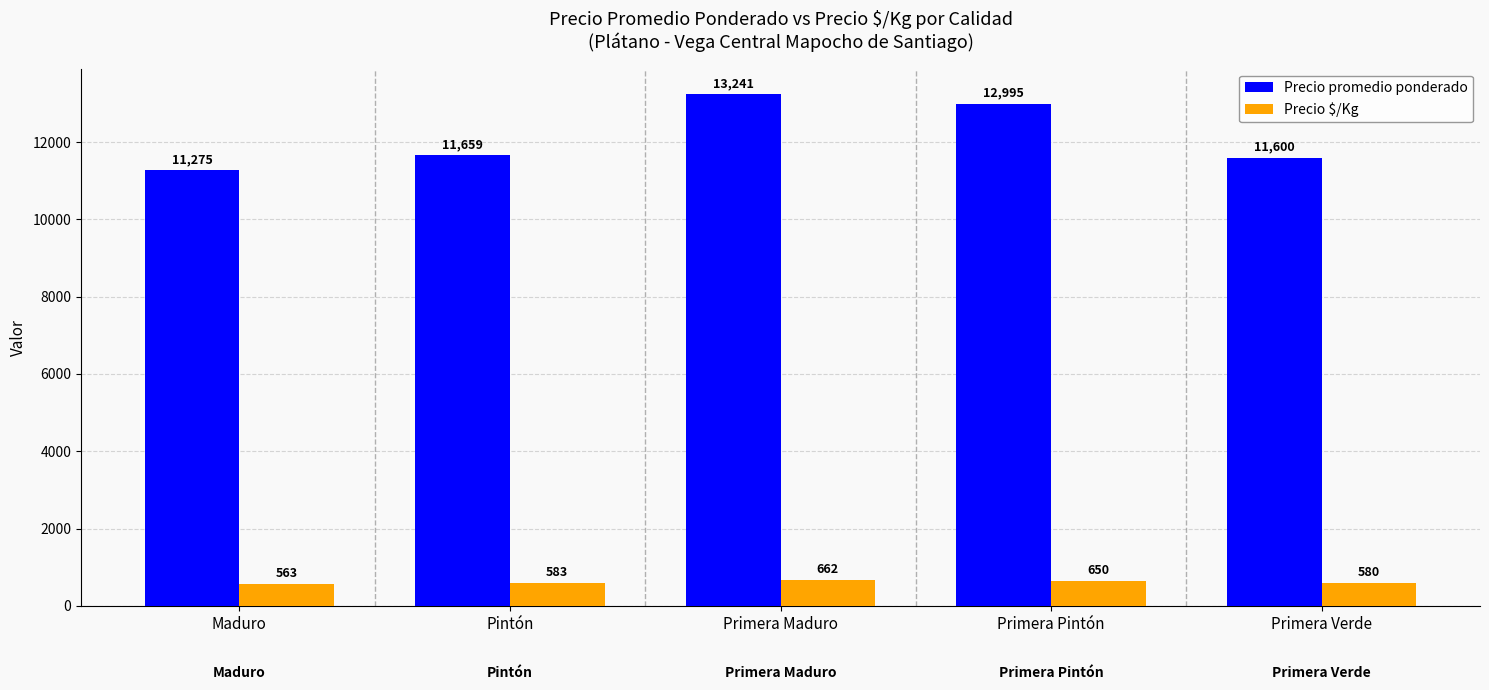

What is the total value across all series at Primera Pintón?

13645